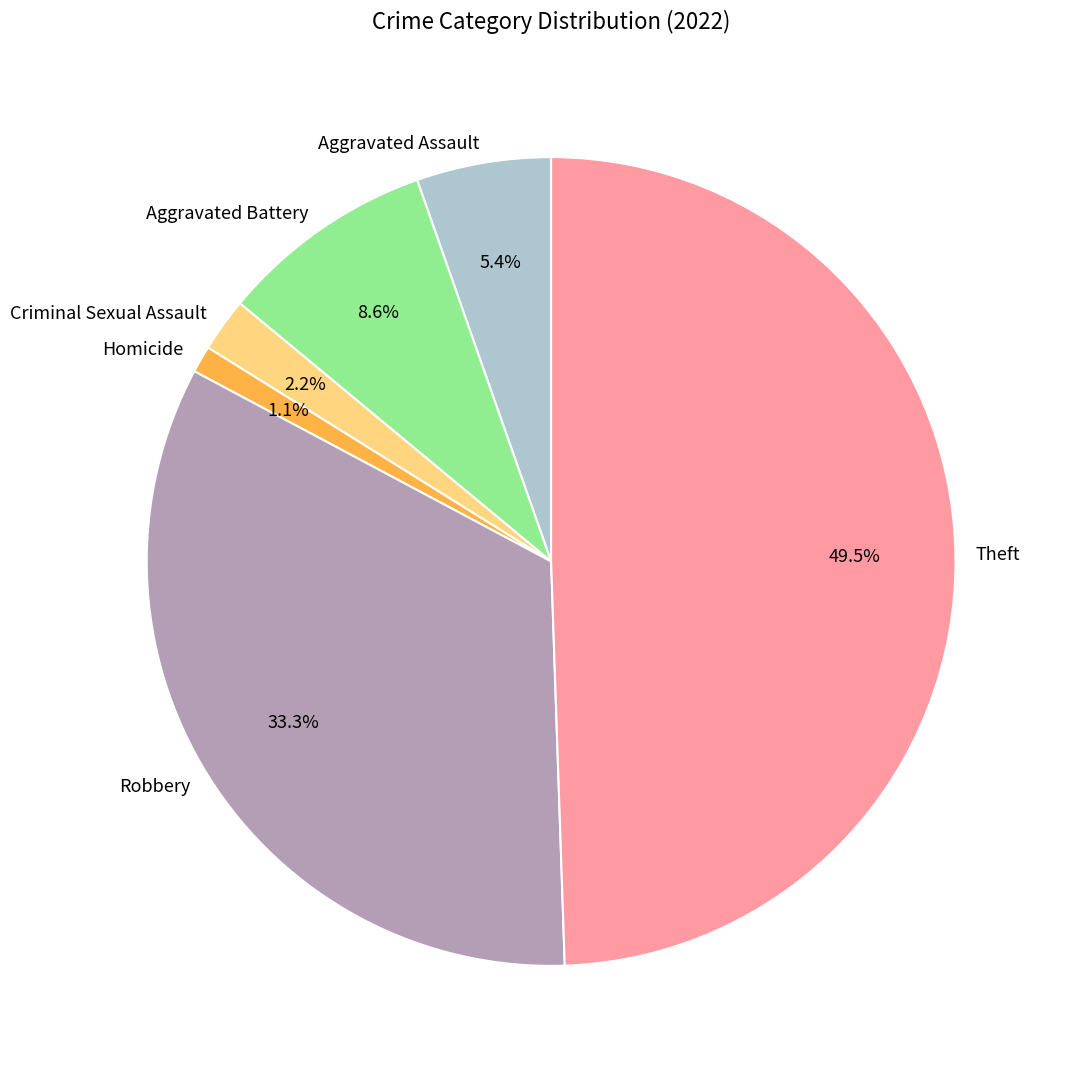

Between Robbery and Aggravated Battery, which is larger?

Robbery